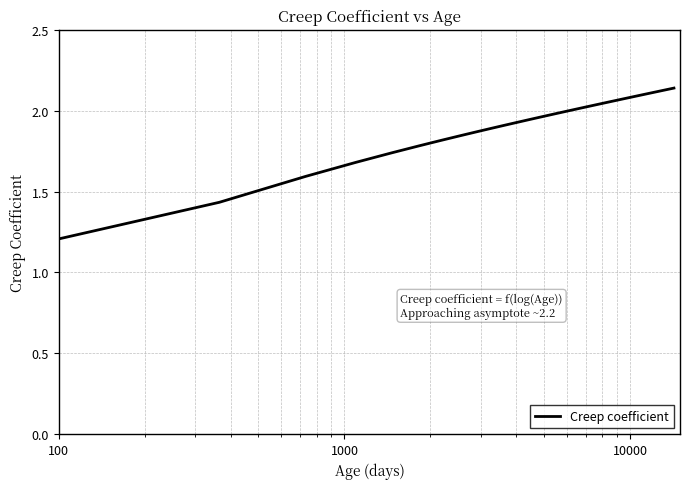

How many lines are shown in the chart?

1